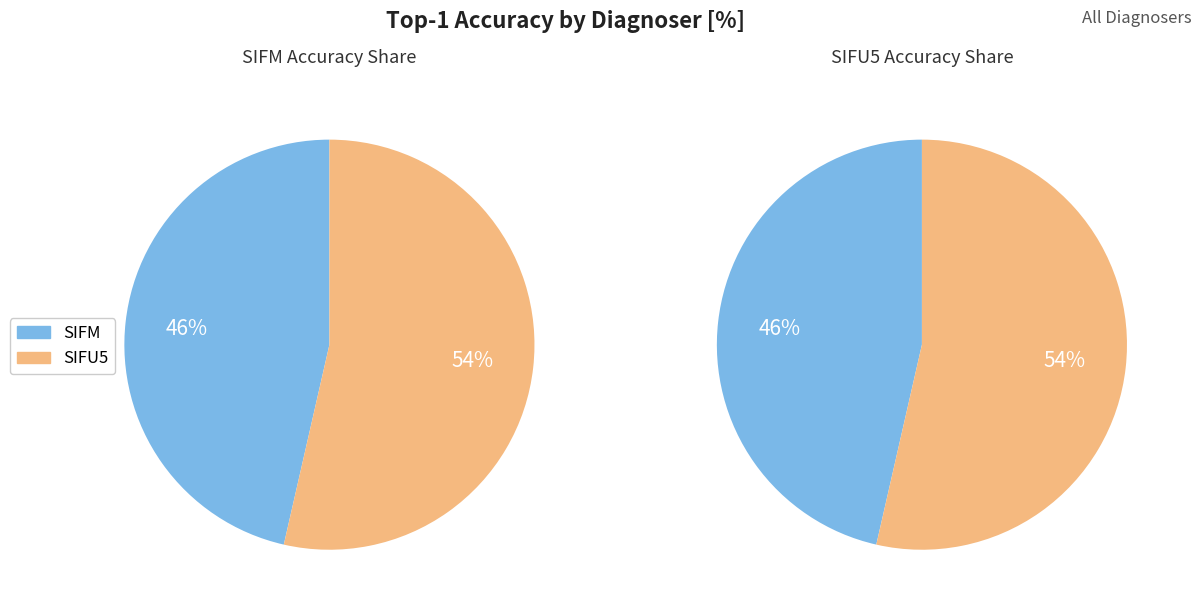

Which category has the biggest portion of the pie?

SIFU5